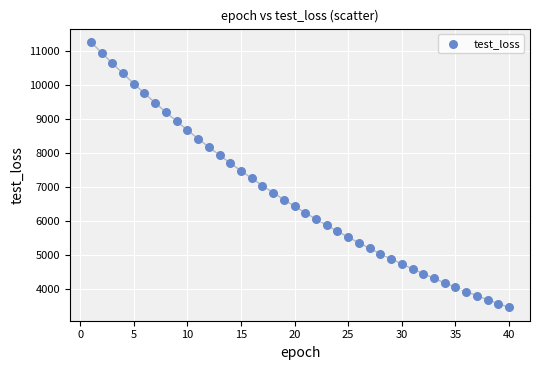

What is the range of Y values (max minus min)?

7801.7